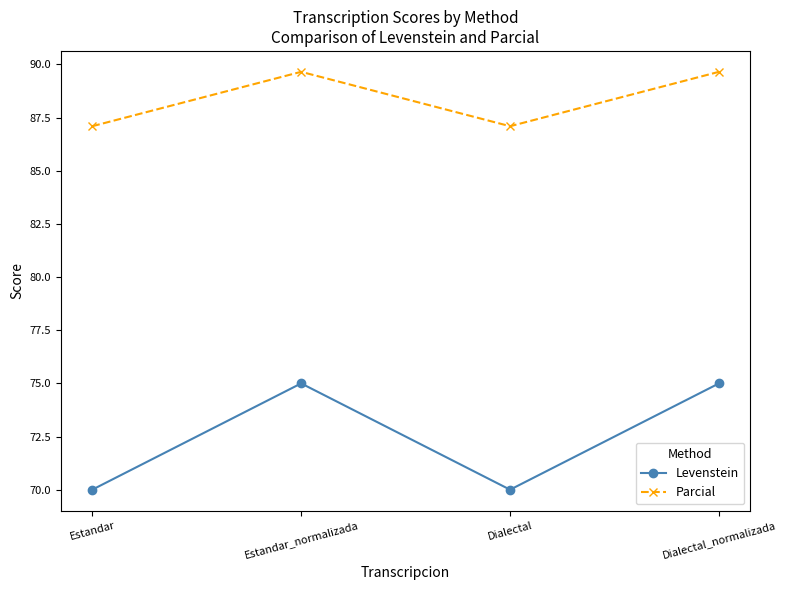

Between Dialectal and Dialectal_normalizada, which series saw the biggest shift?

Levenstein